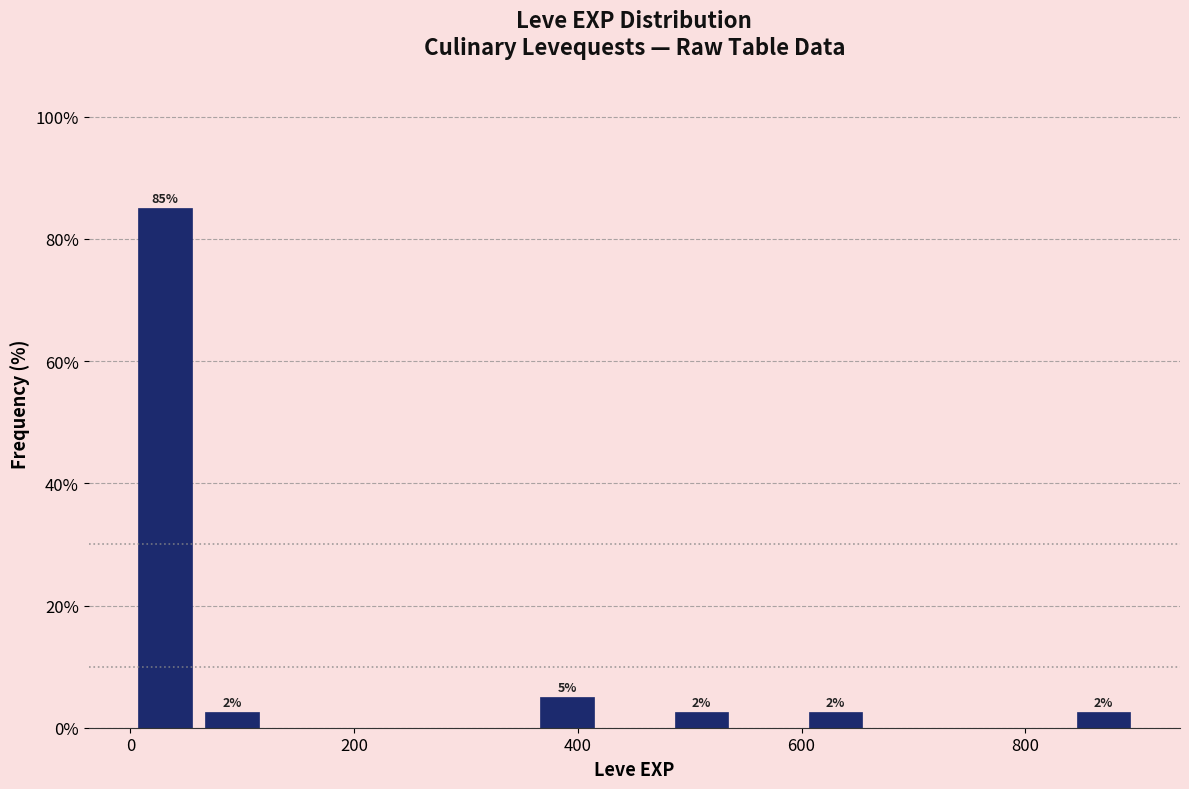

Around what value on the x-axis is the tallest bar? Give the approximate position of its centre, as read against the axis.

40